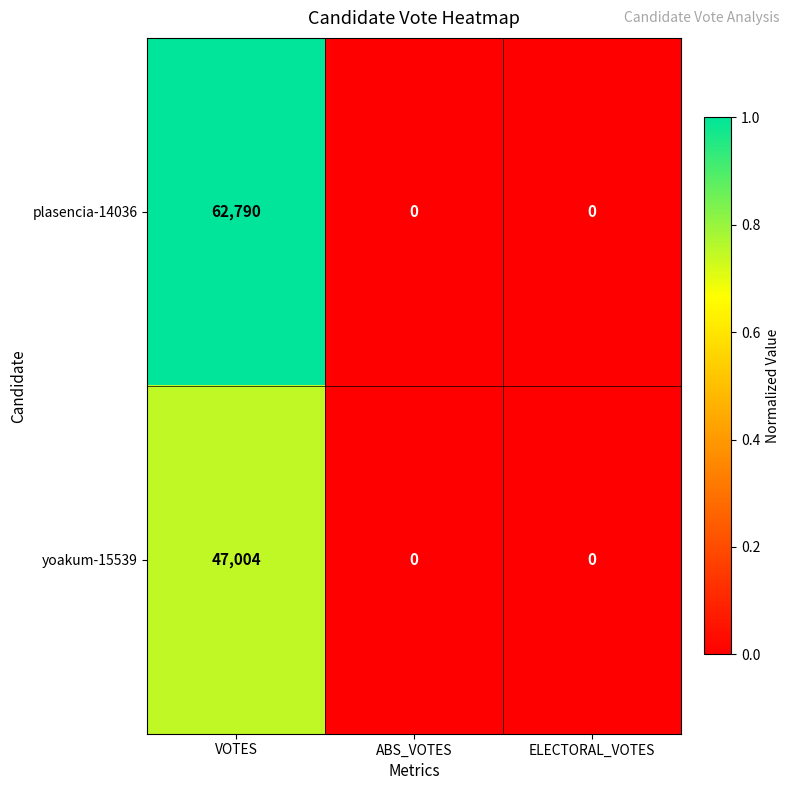

Which series has the largest range (max minus min)?

plasencia-14036